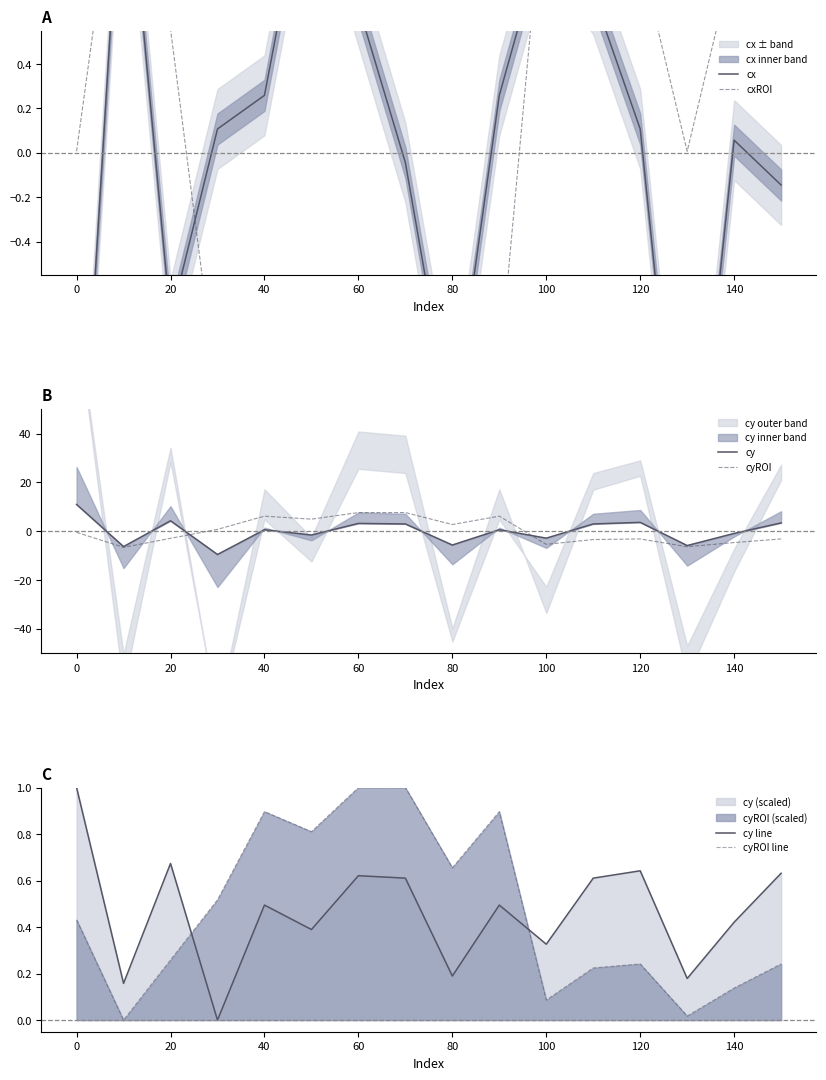

Is this an area chart (filled region under the line)?

No